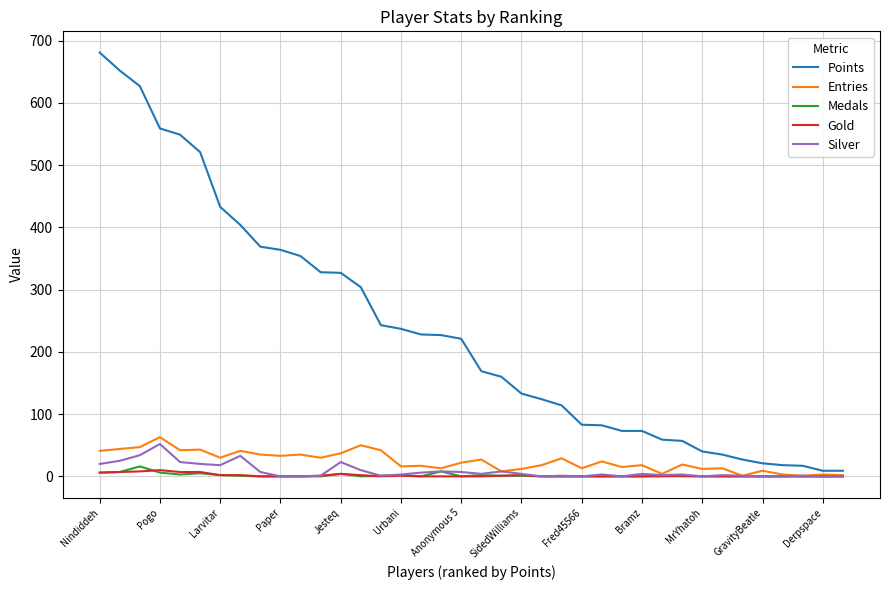

Which series has the largest total across all categories?

Points